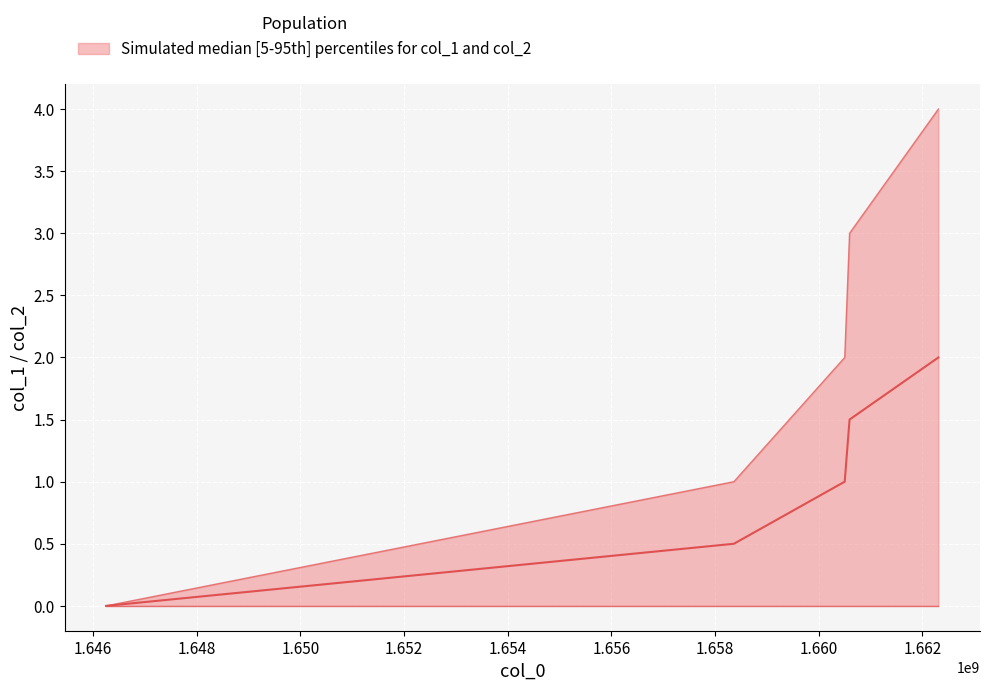

Is it true that the value at 1660595002 is 0.3?

False